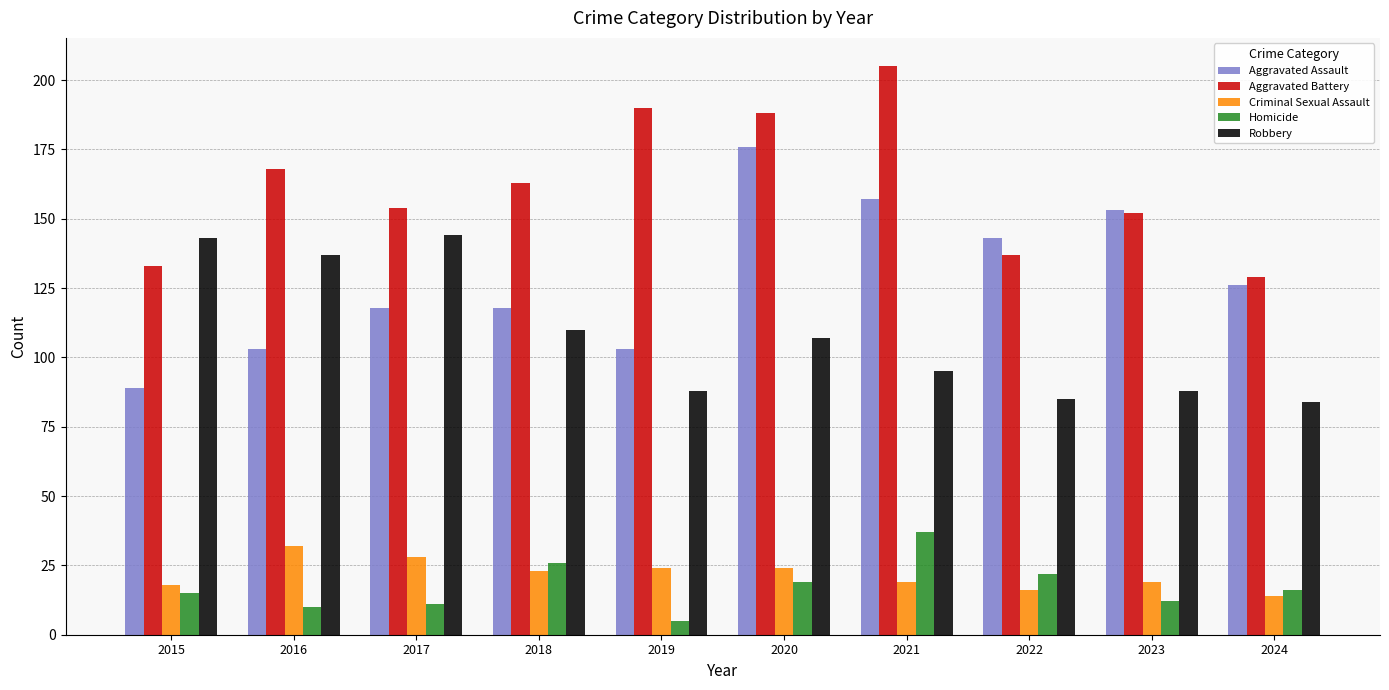

What is the difference between the maximum and minimum values in the Aggravated Assault series?

87